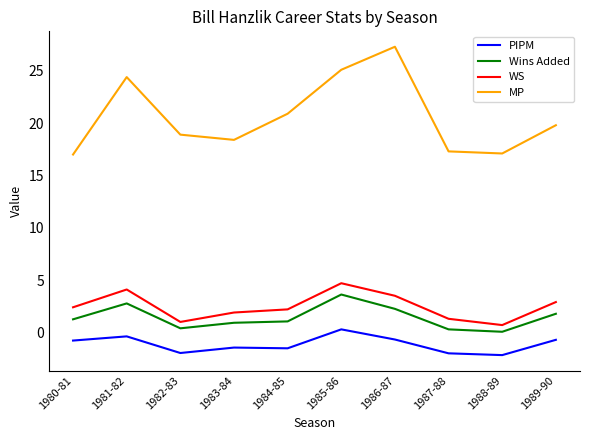

How many lines are shown in the chart?

4